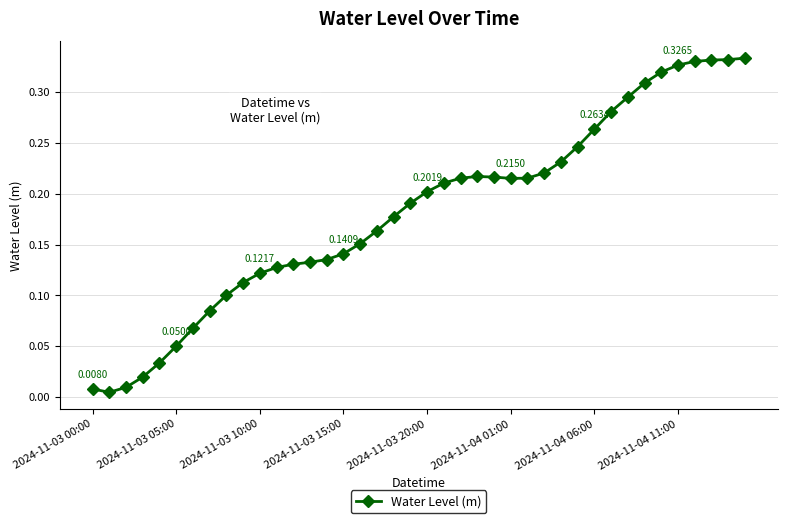

True or false: there are more than 0 points higher than both neighbors.

True